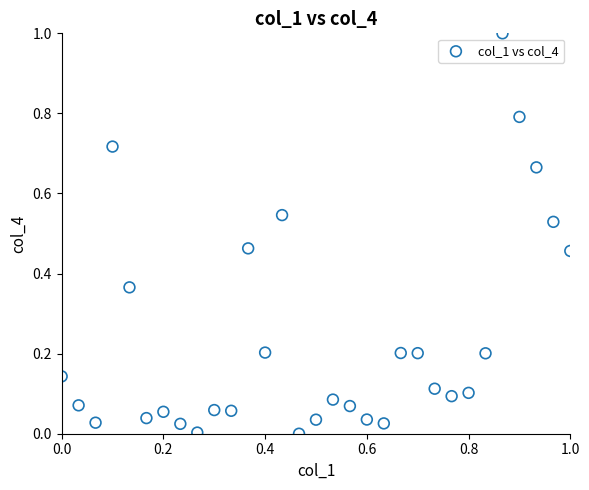

What is the range of X values (max minus min)?

1.0